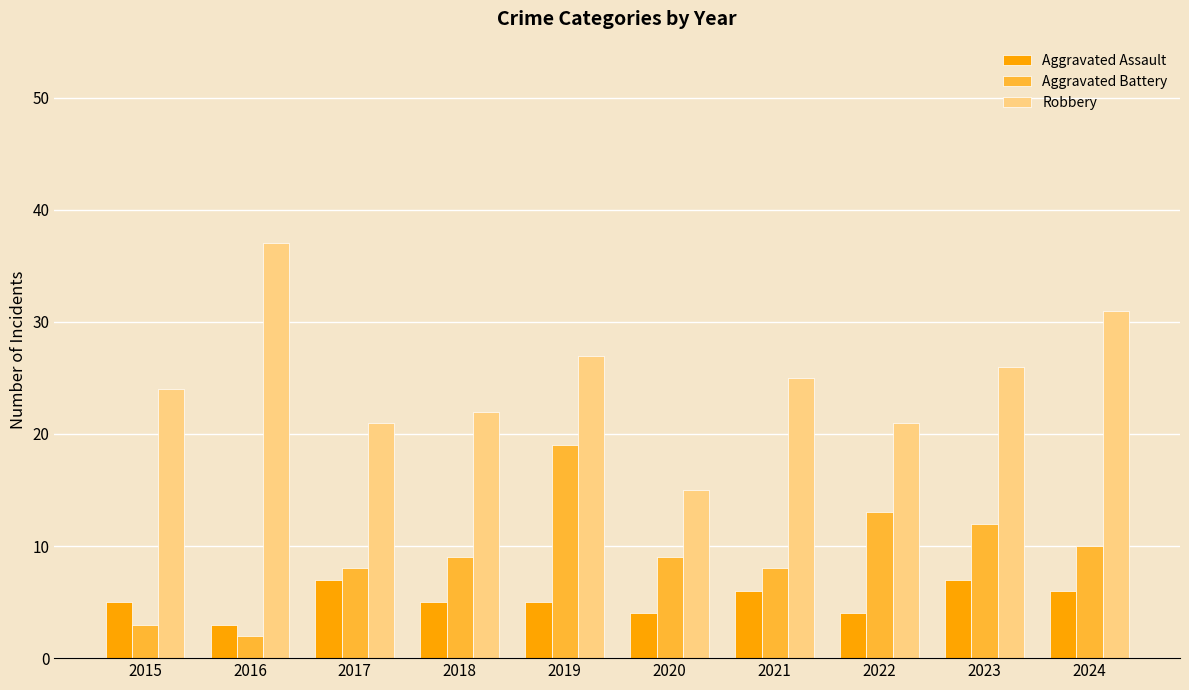

Reading right to left, what are all the values shown in this chart?

Aggravated Assault: 6	7	4	6	4	5	5	7	3	5
Aggravated Battery: 10	12	13	8	9	19	9	8	2	3
Robbery: 31	26	21	25	15	27	22	21	37	24